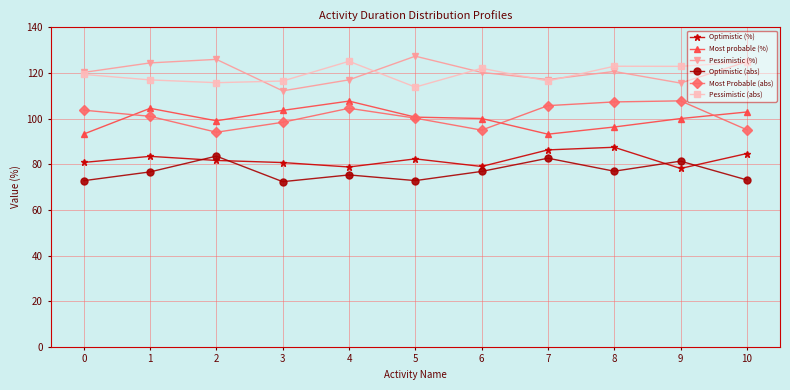

How many lines are shown in the chart?

6